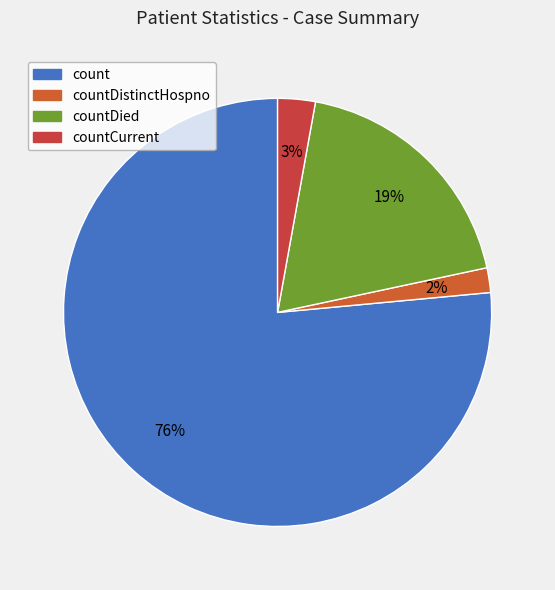

To the nearest percent, what is the combined percentage of countDistinctHospno and countDied?

21%